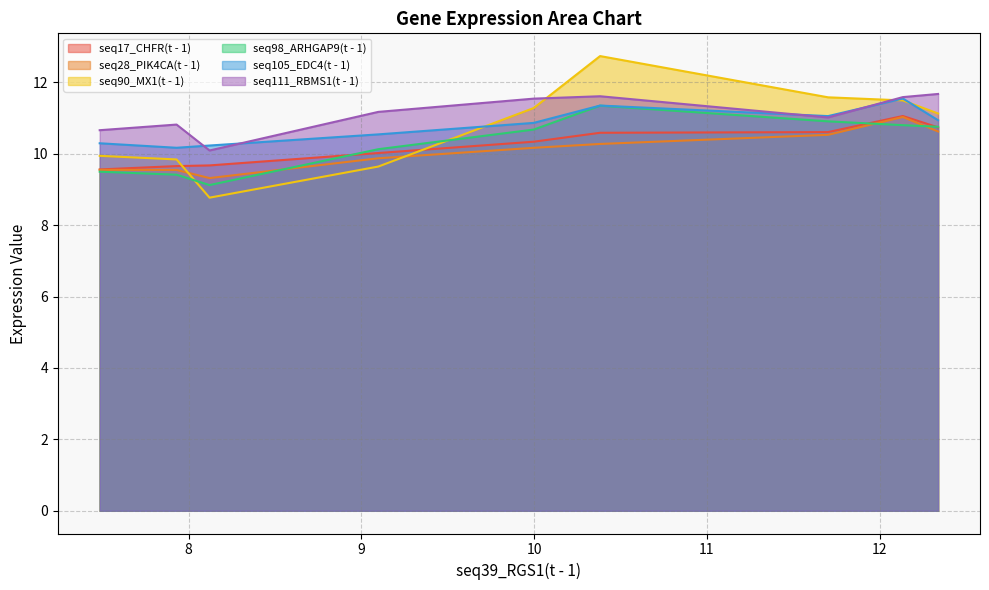

True or false: seq28_PIK4CA(t - 1) has a value of 12.7 at 8.121.

False